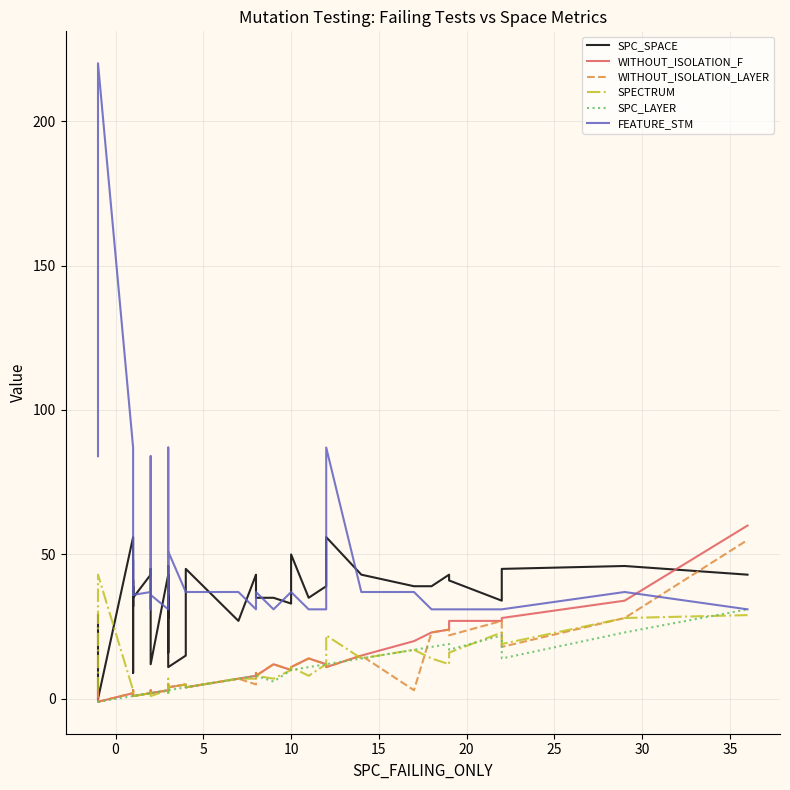

Reading left to right, extract all data points from this chart.

SPC_SPACE: 29	0	56	9	39	32	41	35	43	45	26	12	43	16	43	28	46	46	11	15	45	27	43	42	35	35	33	50	35	39	56	43	39	39	43	41	34	45	46	43
WITHOUT_ISOLATION_F: 3	-1	2	3	2	1	1	1	2	3	3	2	3	3	3	5	3	3	4	5	4	7	8	9	8	12	10	11	14	12	11	15	20	23	24	27	27	28	34	60
WITHOUT_ISOLATION_LAYER: 3	-1	2	3	2	1	1	1	2	3	3	2	3	3	3	5	3	3	4	5	4	7	5	9	8	12	10	11	14	12	11	15	3	23	24	22	27	18	28	55
SPECTRUM: 3	43	3	2	2	1	1	1	2	3	3	1	3	3	2	7	3	3	4	5	4	7	7	8	8	7	10	11	8	12	22	14	17	14	12	16	23	19	28	29
SPC_LAYER: -1	-1	1	1	1	1	1	1	2	2	2	2	3	3	2	3	3	3	3	4	4	7	8	8	8	6	10	10	11	12	12	14	17	18	19	17	22	14	23	31
FEATURE_STM: 84	220	87	51	36	48	37	36	37	84	31	36	31	37	36	87	37	37	51	37	37	37	31	37	37	31	37	37	31	31	87	37	37	31	31	31	31	31	37	31